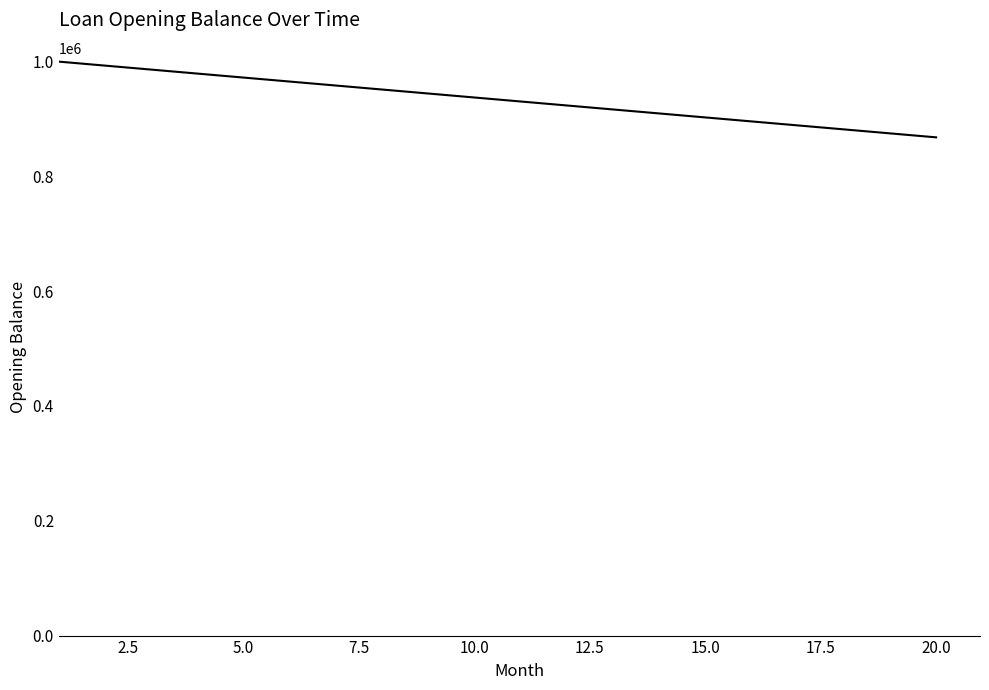

What is the smallest value displayed?

868055.6